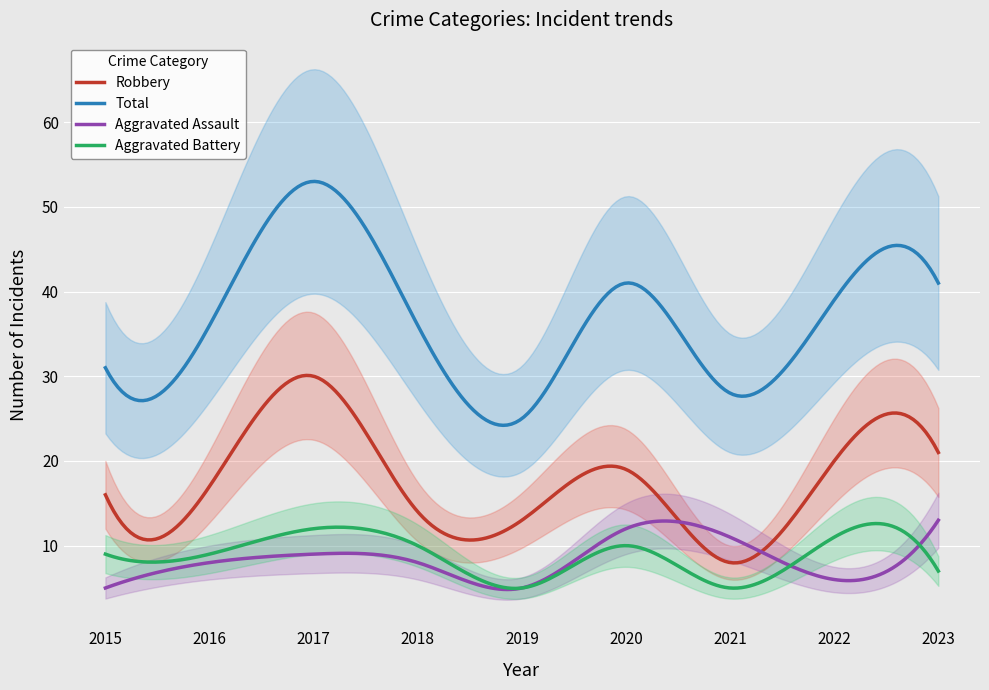

At how many categories does at least one series exceed 11?

9